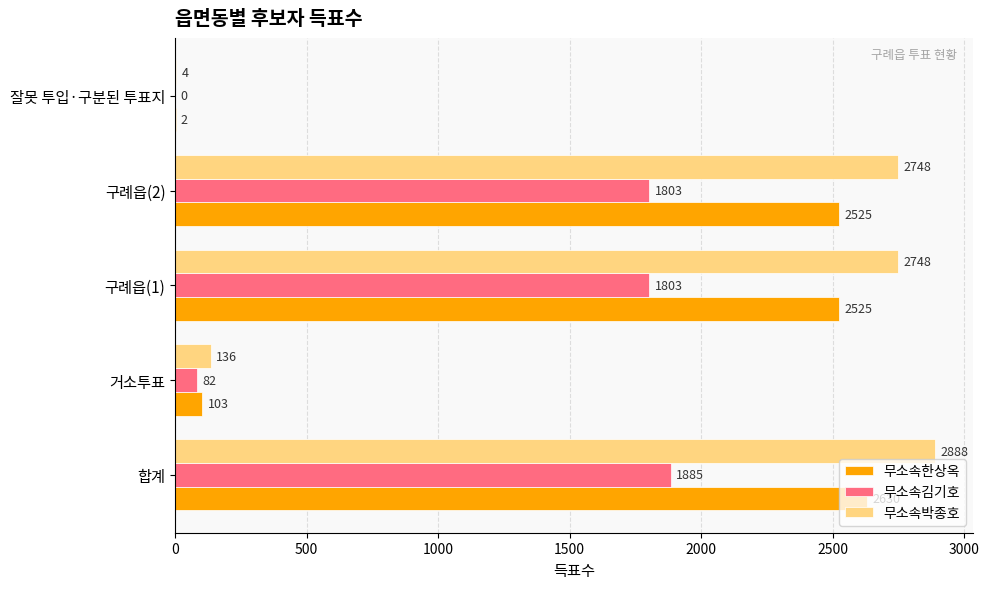

At which category is the sum across all series the highest?

합계